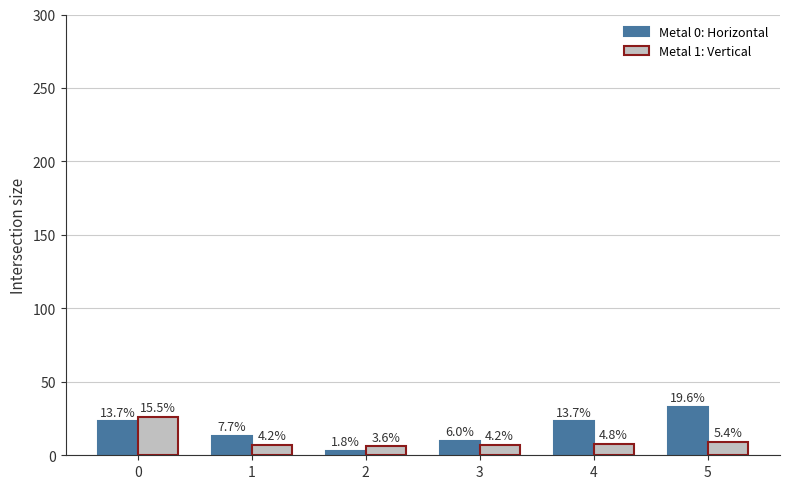

Is it true that Metal 1: Vertical equals 7 at 1?

True